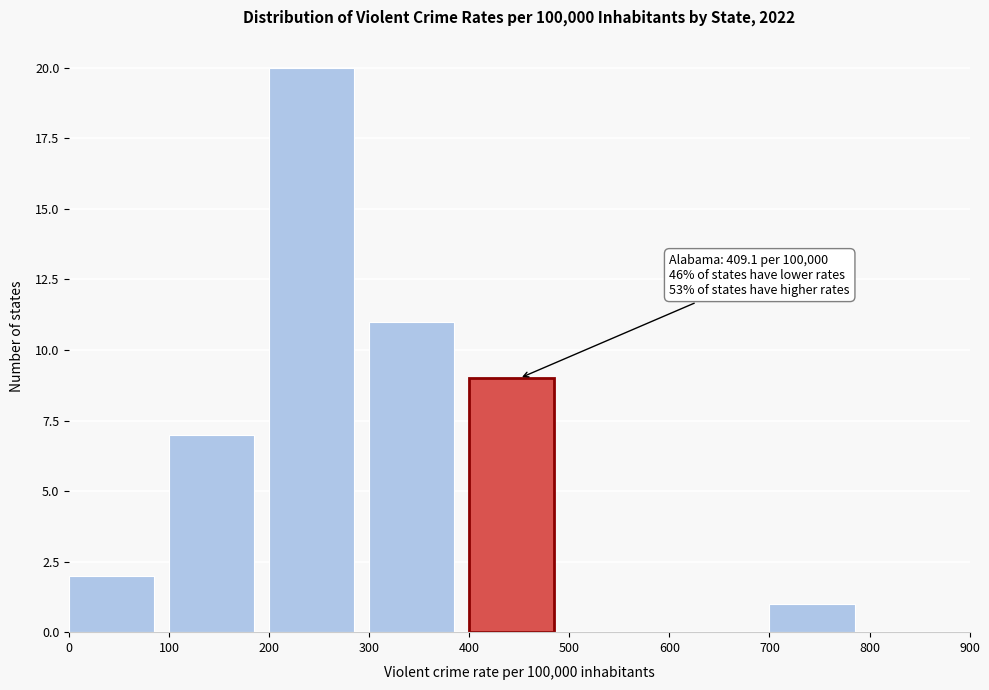

Which range on the x-axis has the tallest bar?

200 to 300